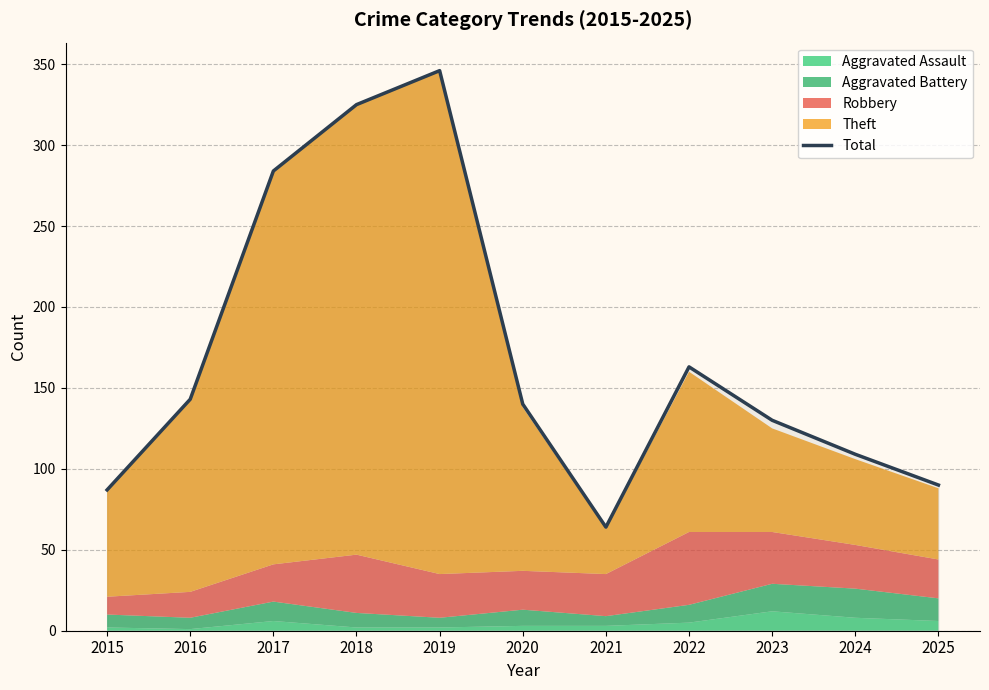

Reading left to right, list all the values displayed in this chart.

87	143	284	325	346	140	64	163	130	109	90